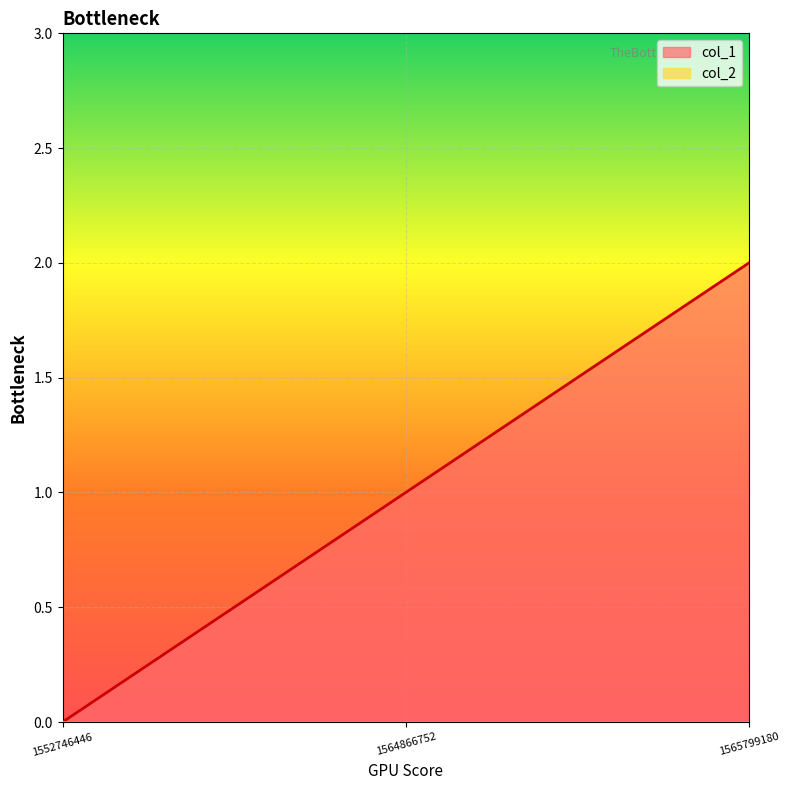

What is the average value?

1